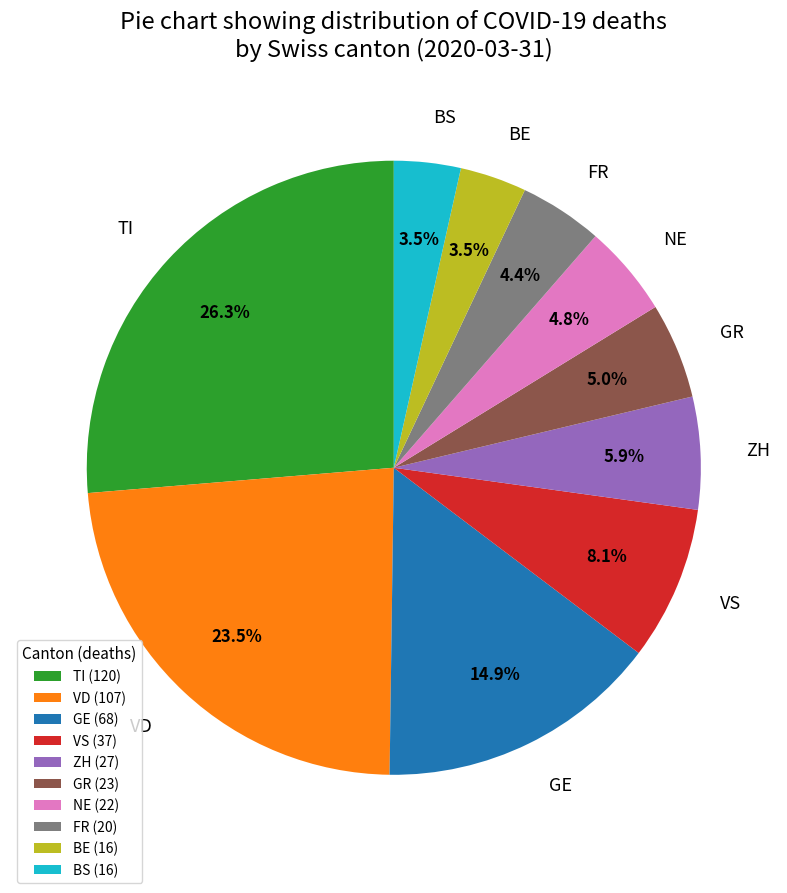

Do ZH and VS together represent more than half of the pie?

No